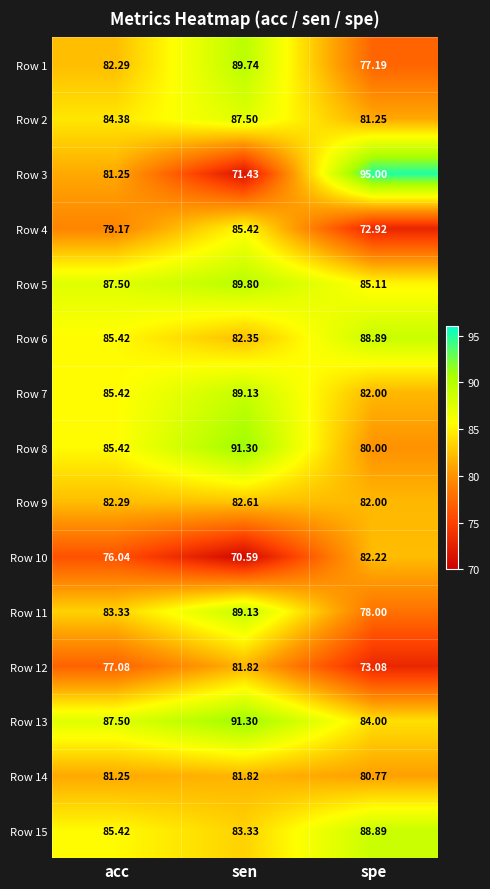

How many categories are shown in the chart?

3